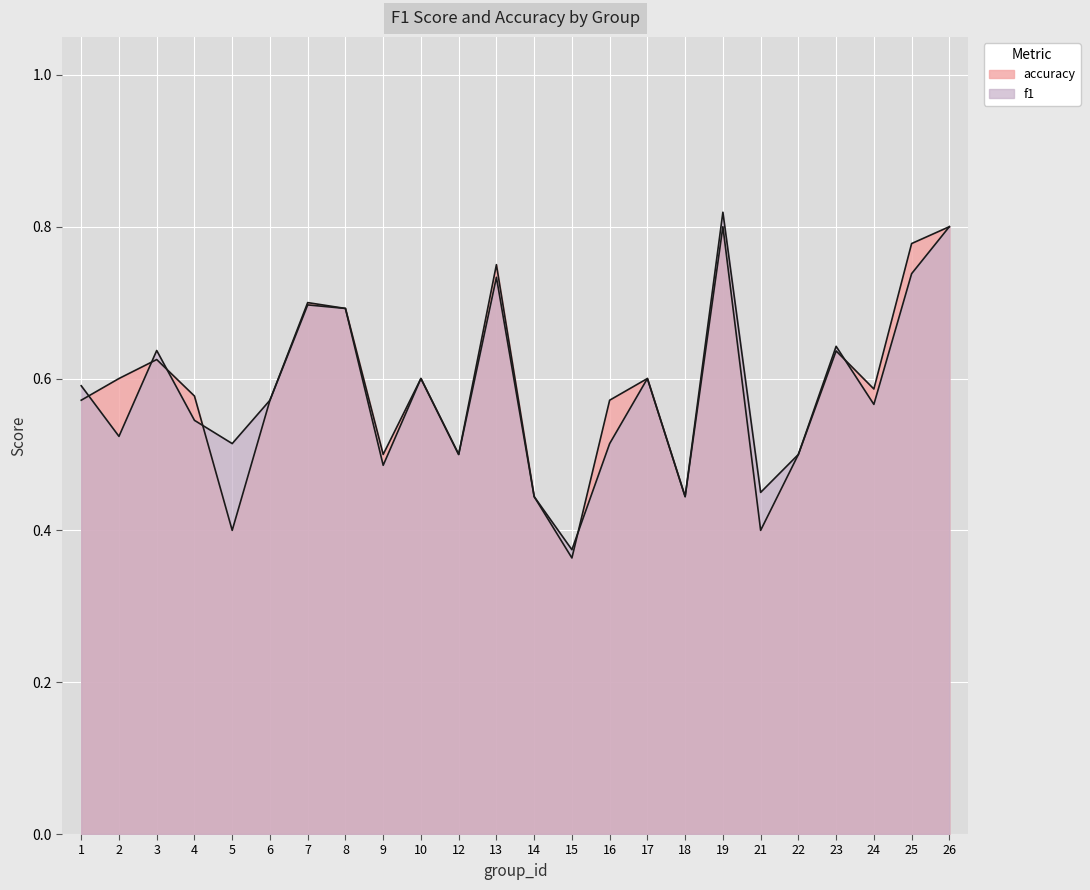

Which series ends up on top after the final intersection of f1 and accuracy?

accuracy